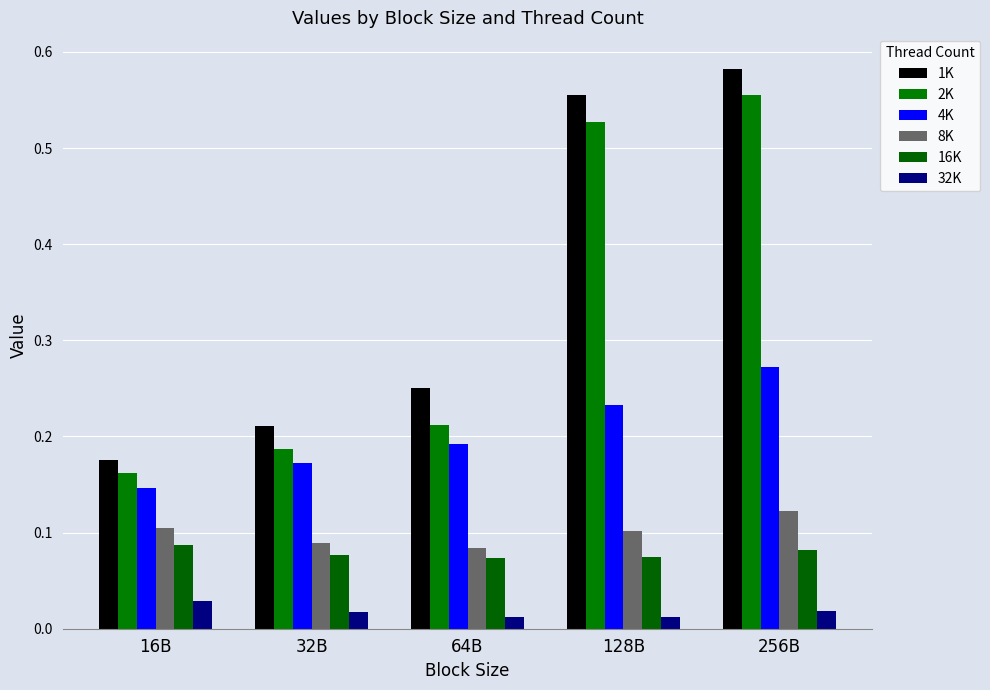

Rank the series by their maximum value, from lowest to highest.

32K, 16K, 8K, 4K, 2K, 1K